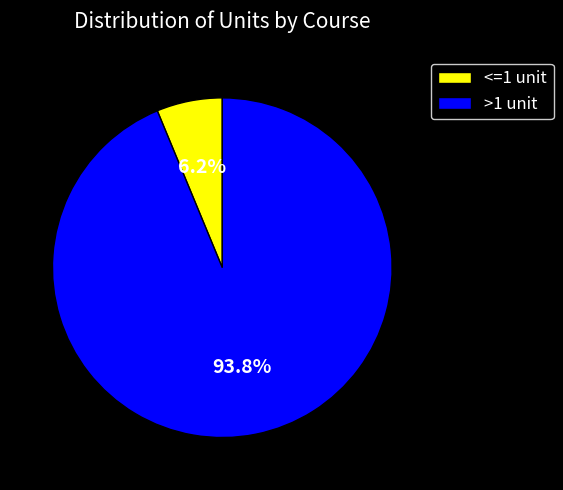

Between >1 unit and <=1 unit, which is larger?

>1 unit